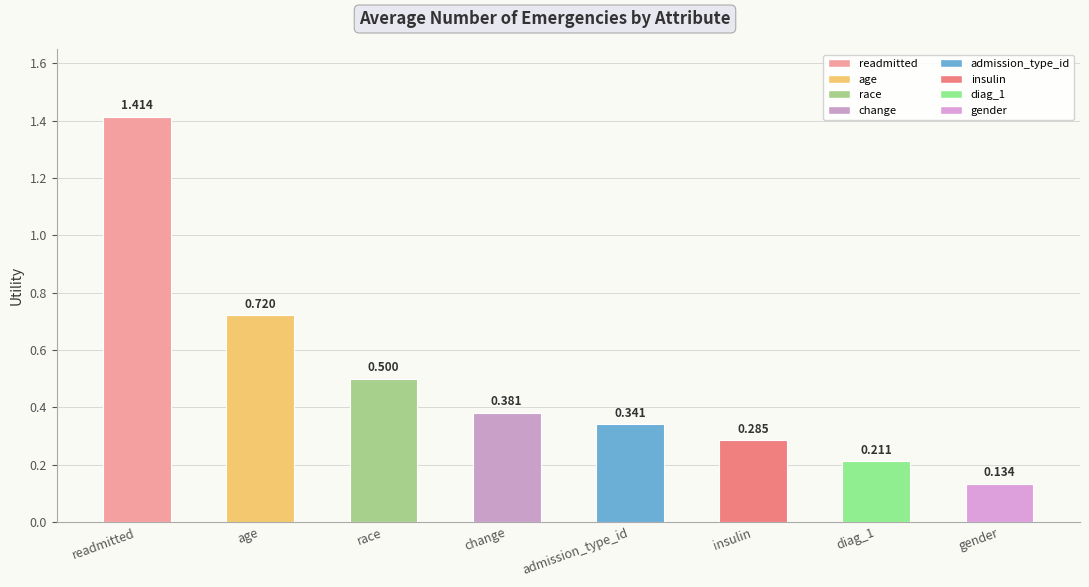

Which label corresponds to the smallest value in the chart?

gender